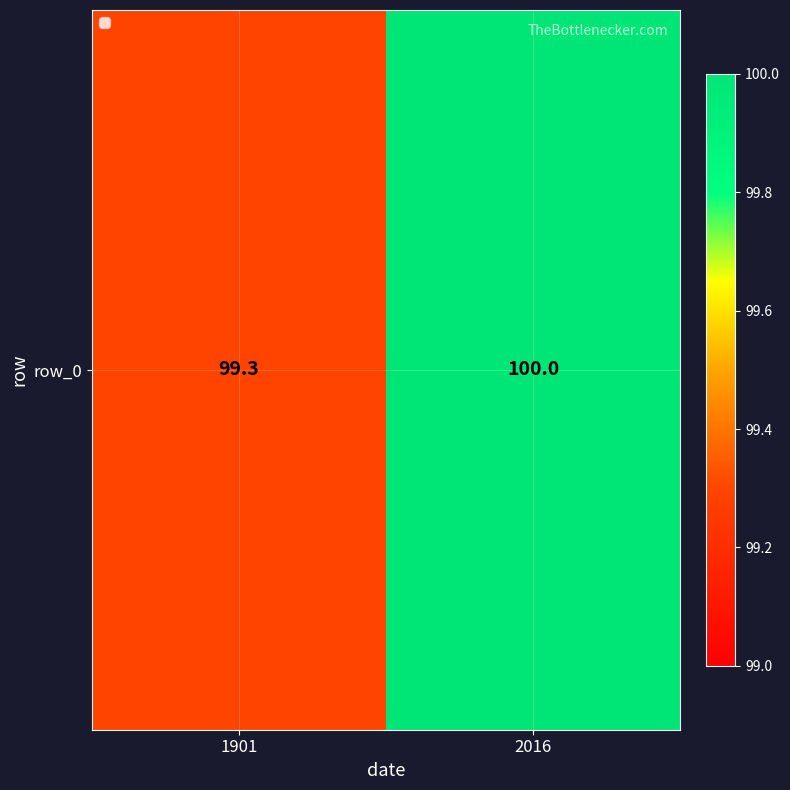

What is the difference between the values at 2016 and 1901?

0.7